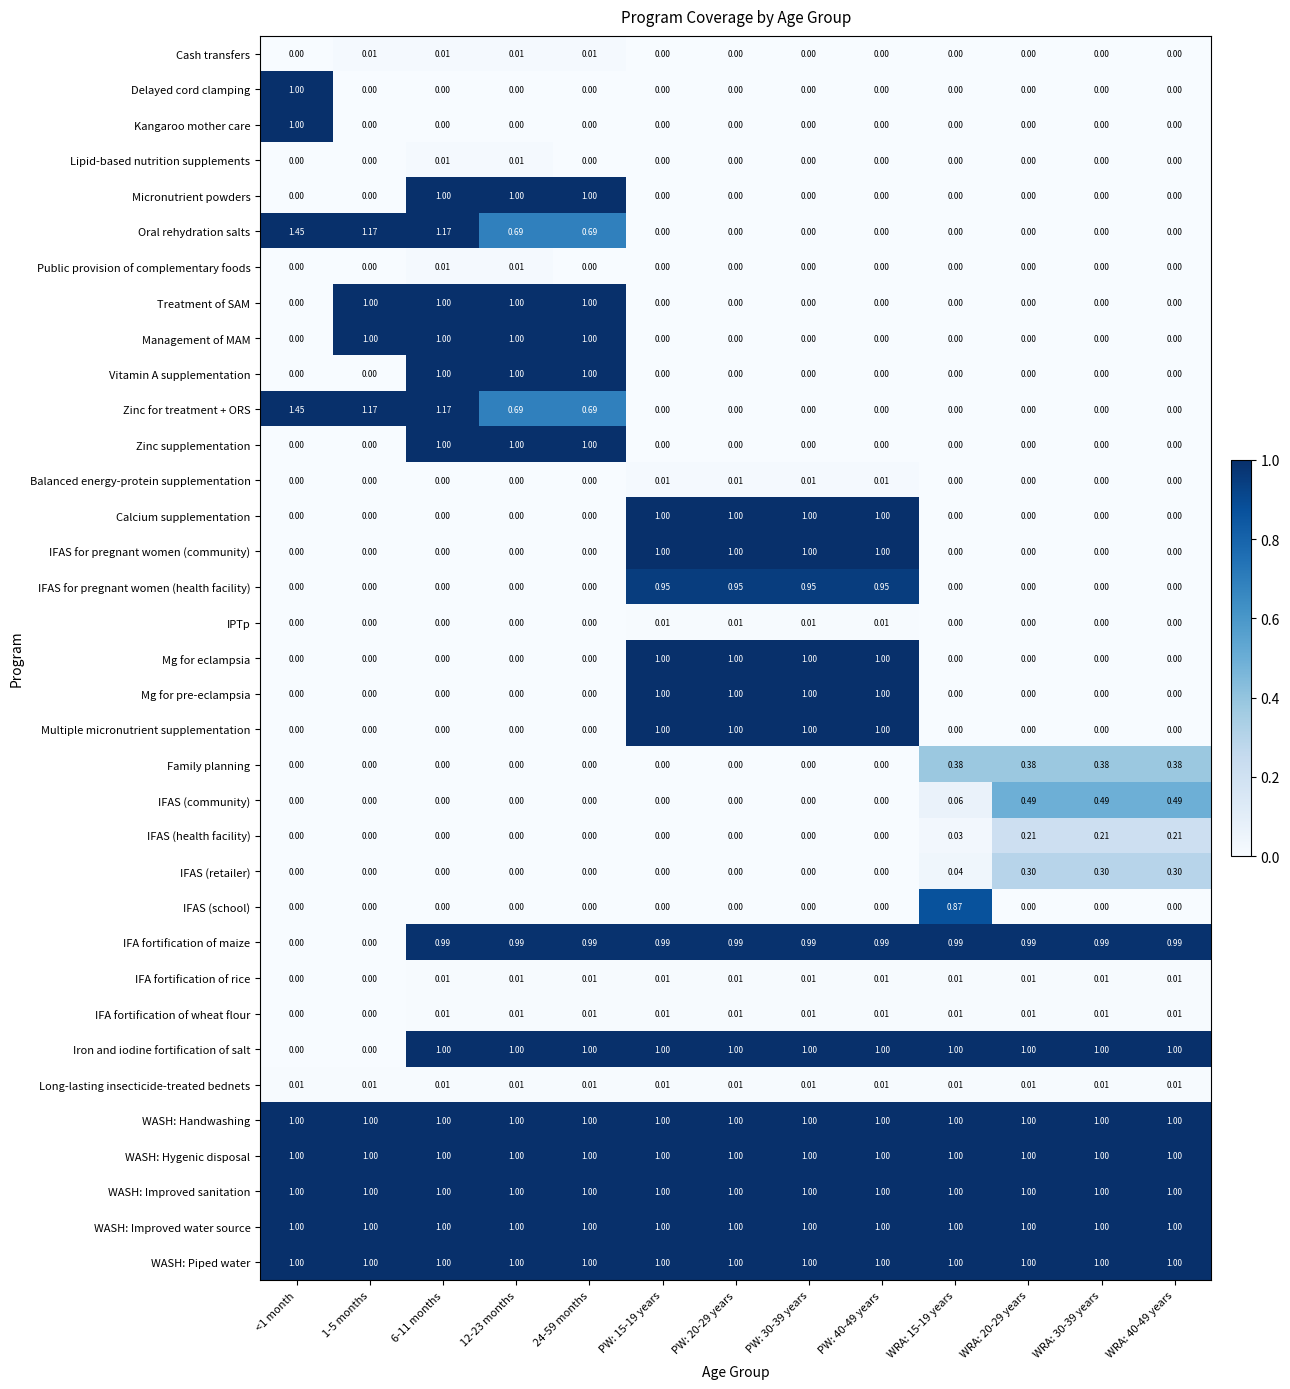

Is the value of WASH: Piped water at WRA: 40-49 years greater than the value of IFA fortification of rice at PW: 15-19 years?

Yes